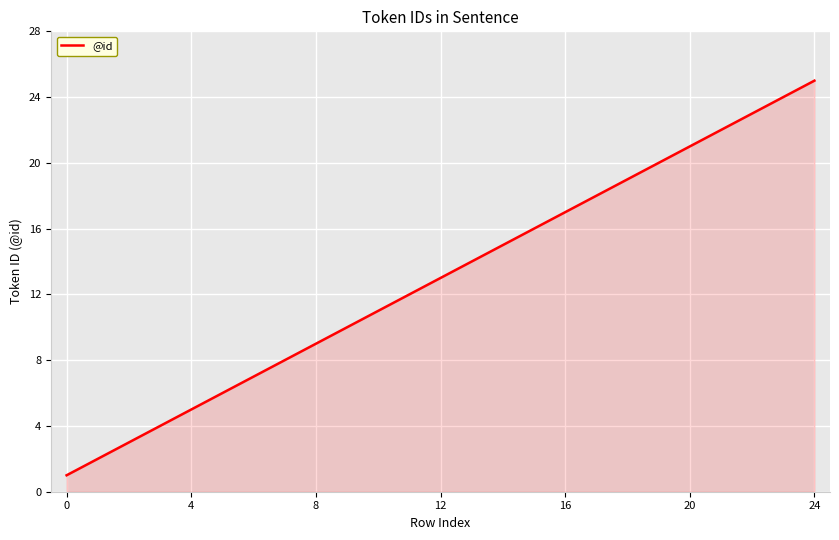

What is the difference between the maximum and minimum values?

24